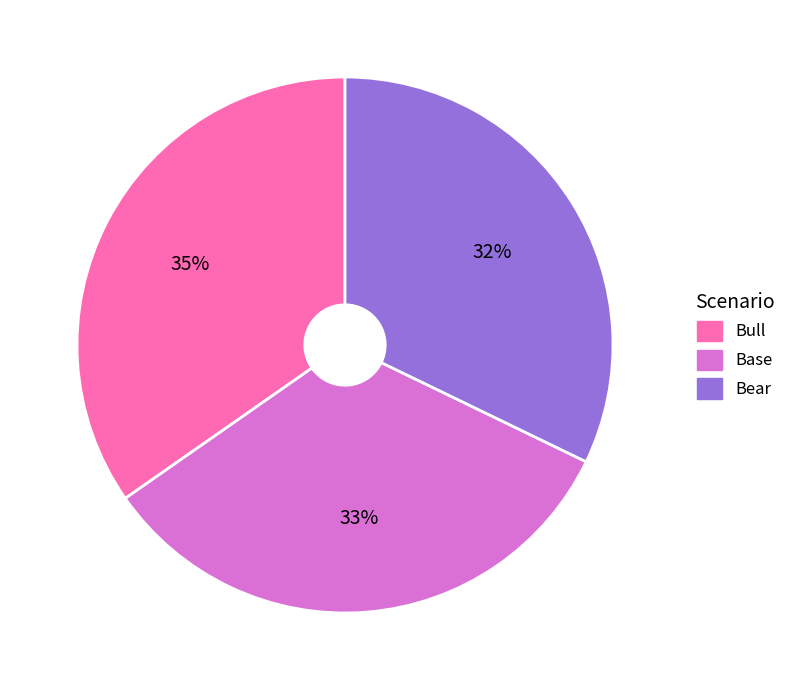

Is there a majority slice in this chart?

No